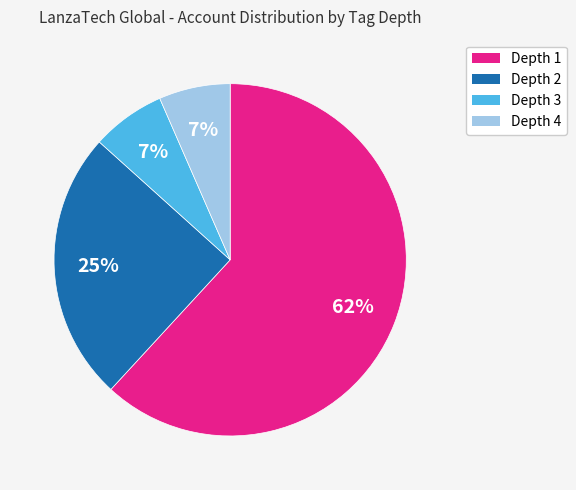

To the nearest percent, what is the average slice percentage?

25%